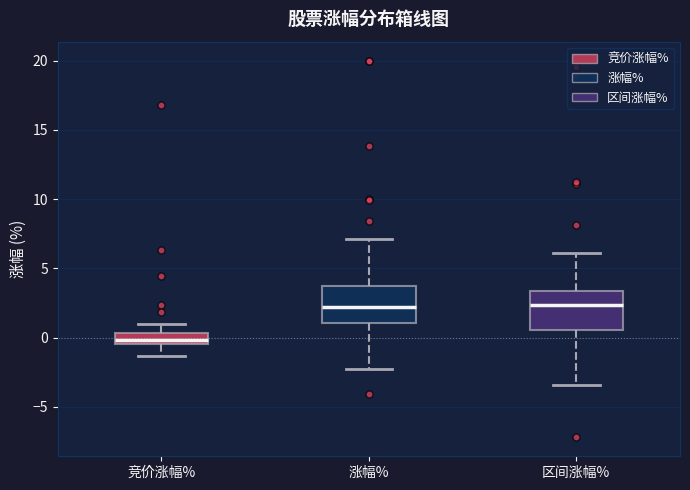

Reading left to right, transcribe this box plot: for each box, give where its median line is, the range the box spans, and where its two whiskers end, as read against the y-axis. The values are not printed on the chart, so give them approximately, as read against the axis.

竞价涨幅%: median 0.0, box -0.5 to 0.5, whiskers -1.5 to 1.0
涨幅%: median 2.0, box 1.0 to 3.5, whiskers -2.5 to 7.0
区间涨幅%: median 2.5, box 0.5 to 3.5, whiskers -3.5 to 6.0